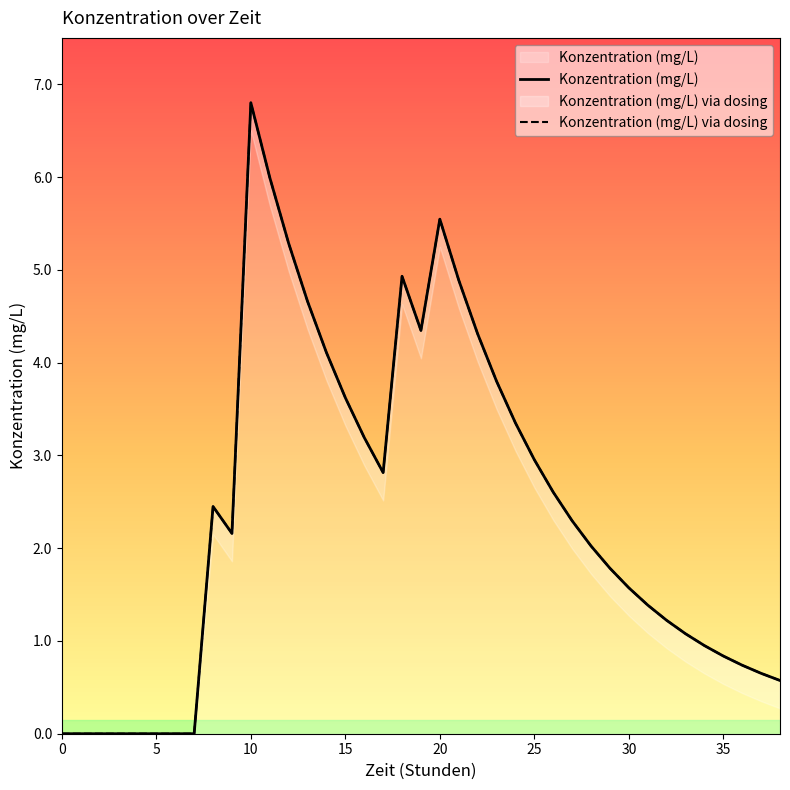

What are all the series names shown in the legend?

Konzentration (mg/L), Konzentration (mg/L) via dosing